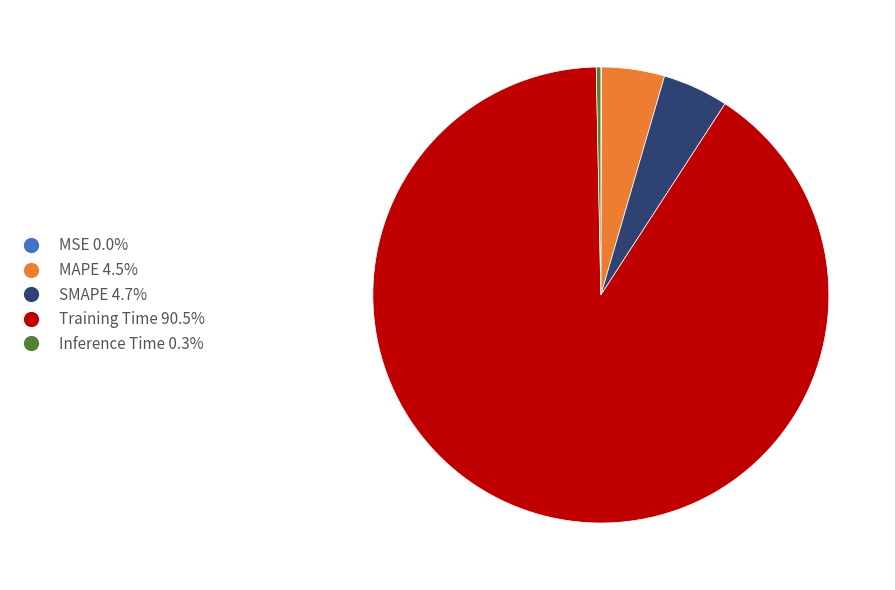

Is it true that Training Time is 85% of the pie?

False